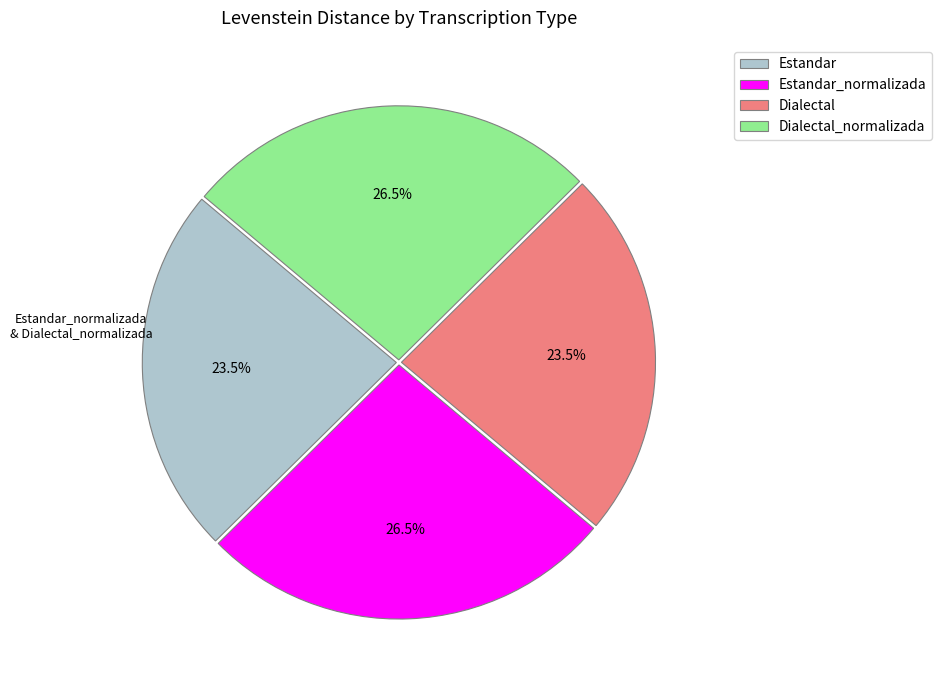

Is it true that Dialectal is 15% of the pie?

False